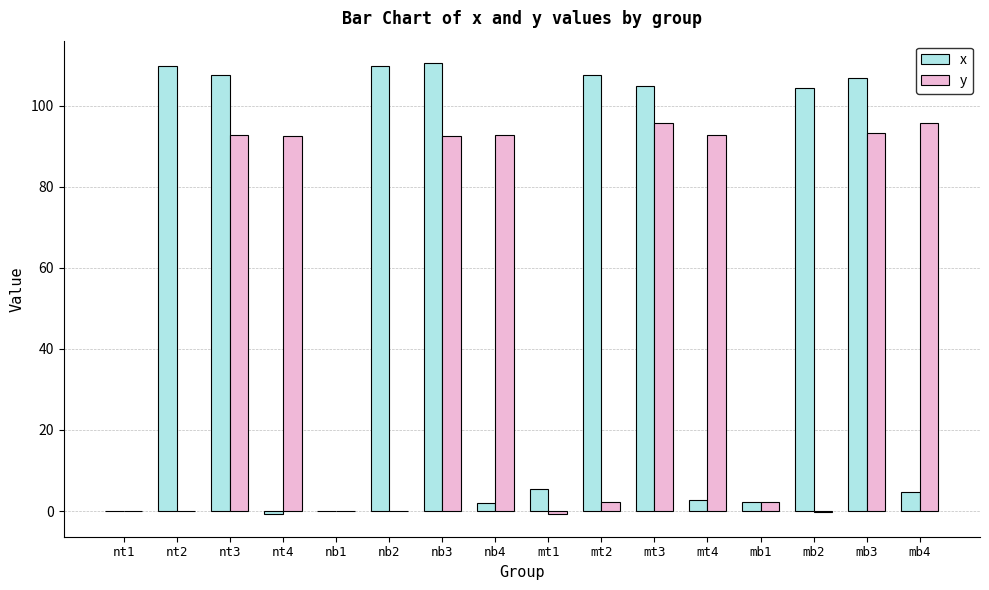

Count the number of categories in the chart.

16